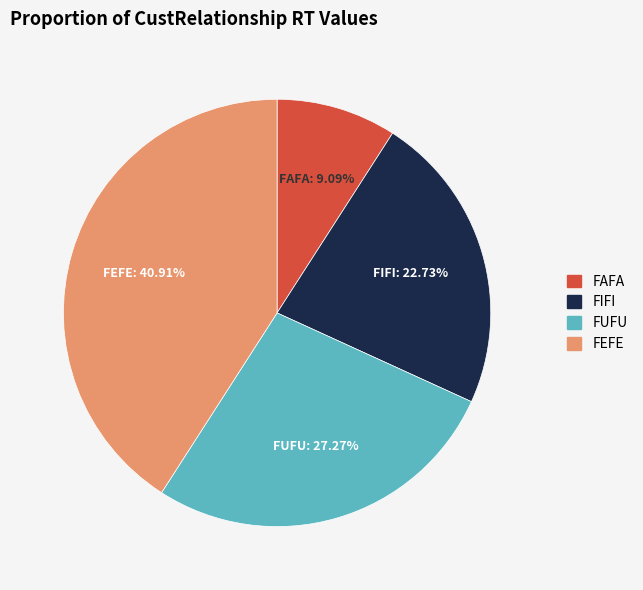

Count the number of slices in the pie.

4